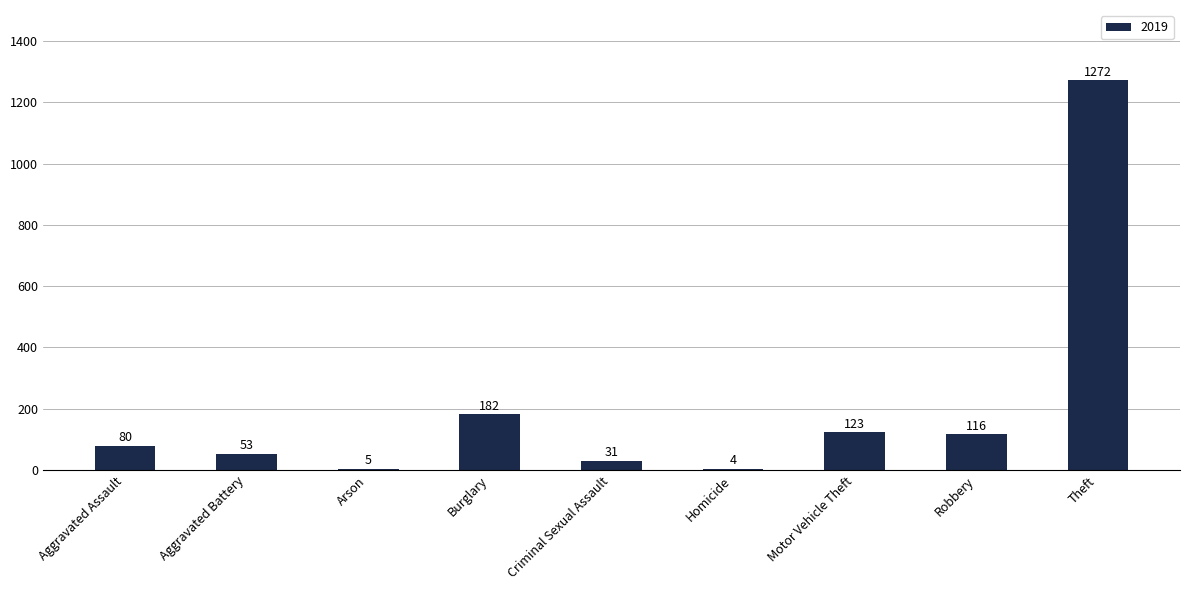

Count the number of data series in this chart.

1